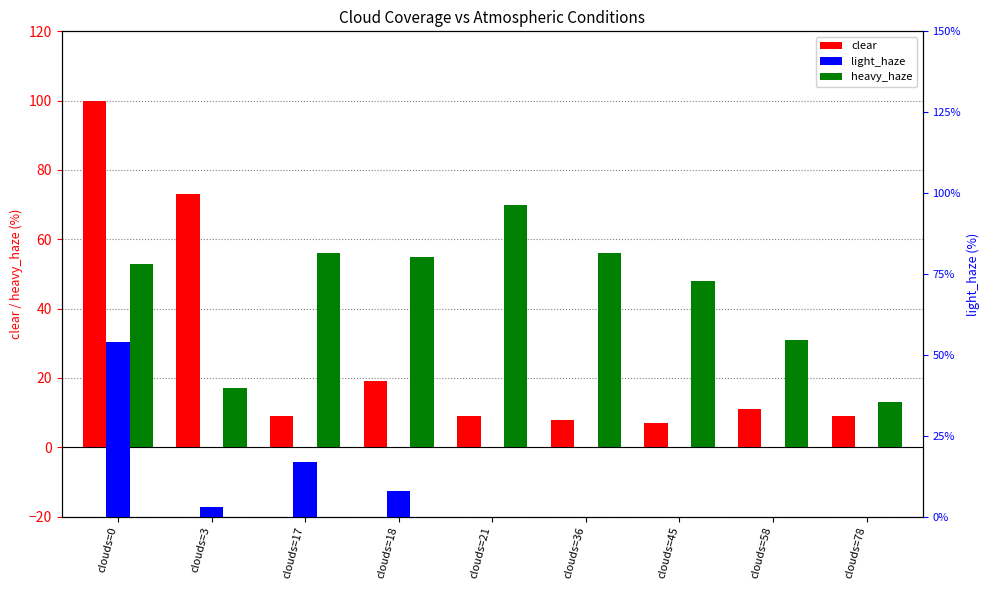

Where is light_haze nearest to the value 27?

clouds=17